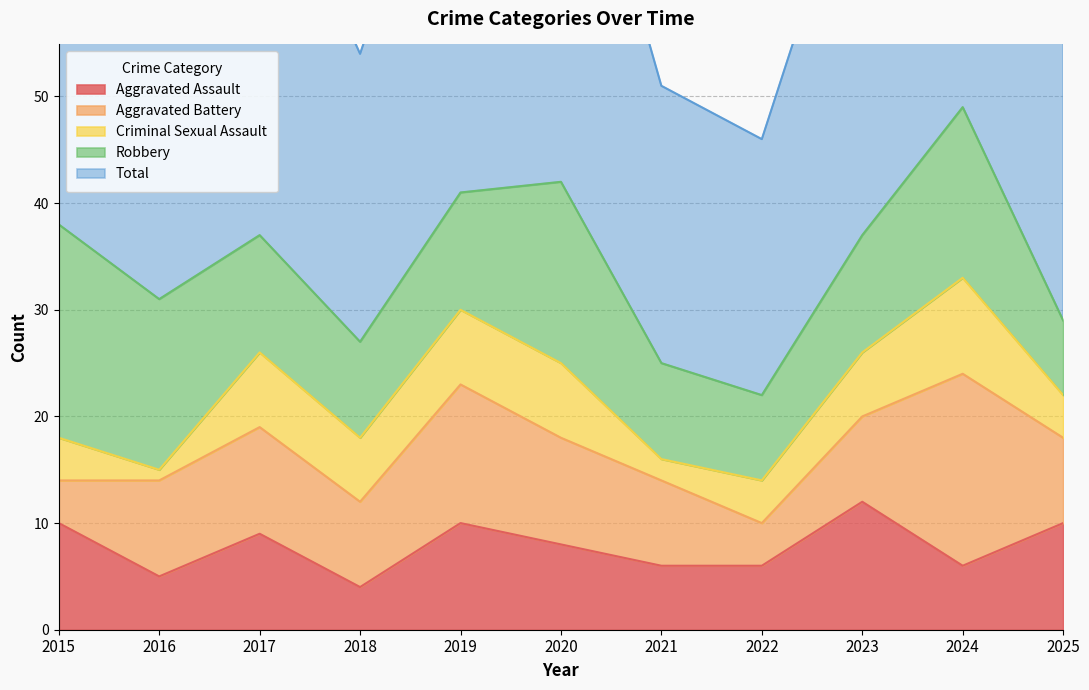

What is the smallest value displayed?

1